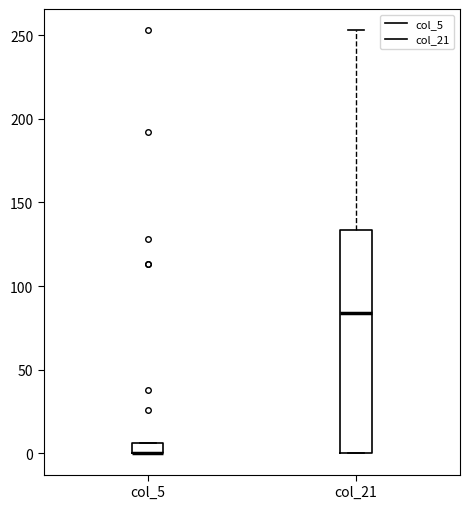

Comparing the boxes themselves (not the whiskers), which one is the tallest?

col_21